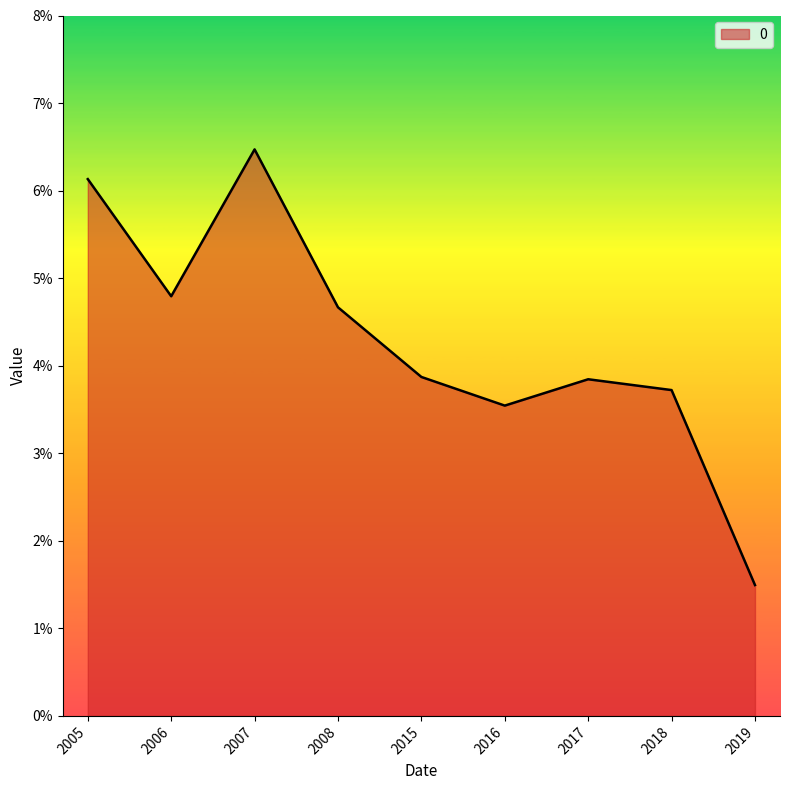

Rank the categories by value from lowest to highest.

2019, 2016, 2018, 2017, 2015, 2008, 2006, 2005, 2007